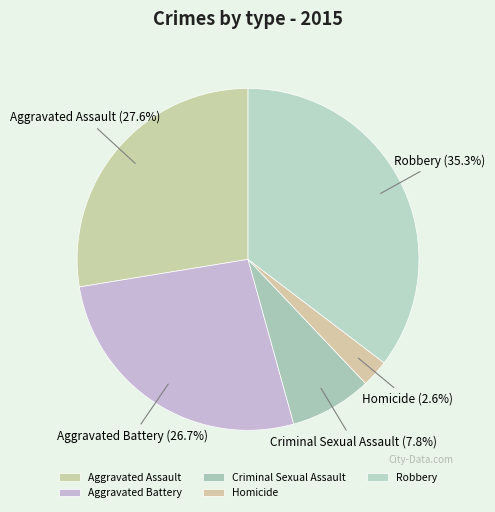

Does Criminal Sexual Assault account for over 50% of the chart?

No